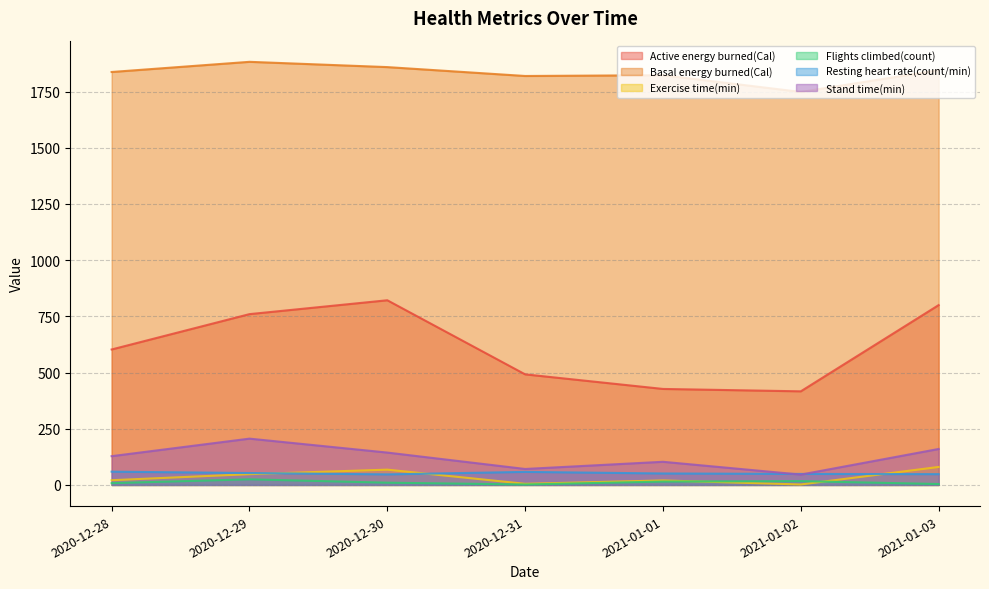

At which category does Basal energy burned(Cal) reach its first local valley?

2020-12-31